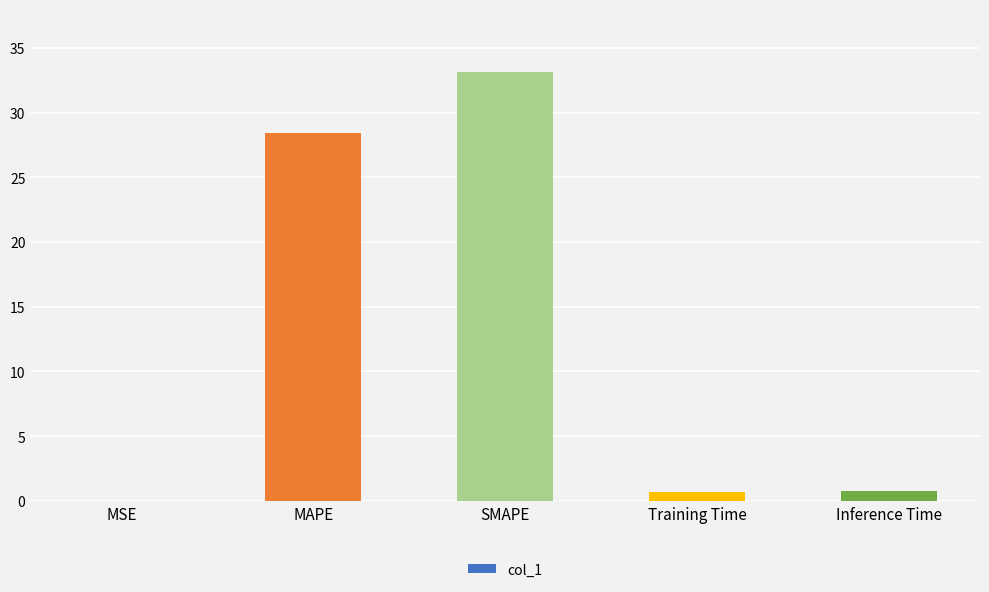

Which has a higher value, MAPE or Training Time?

MAPE